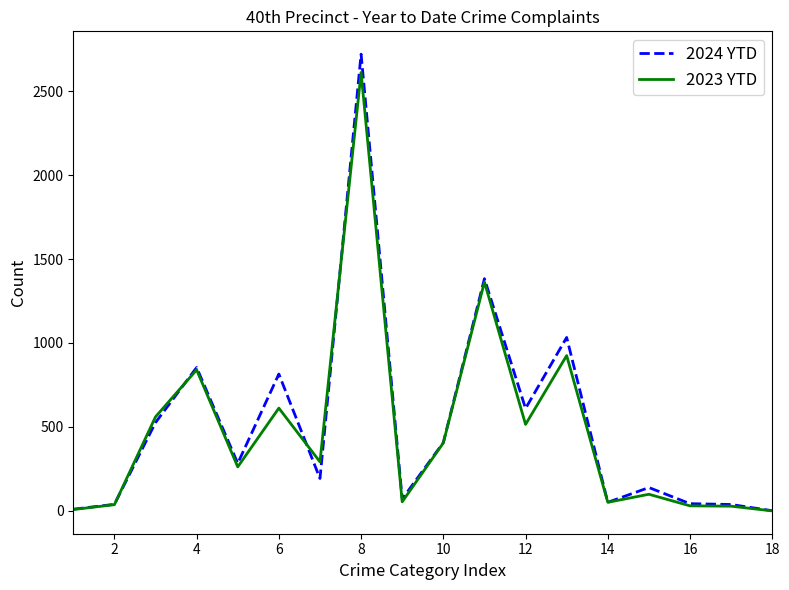

What is the maximum value shown in the chart?

2720